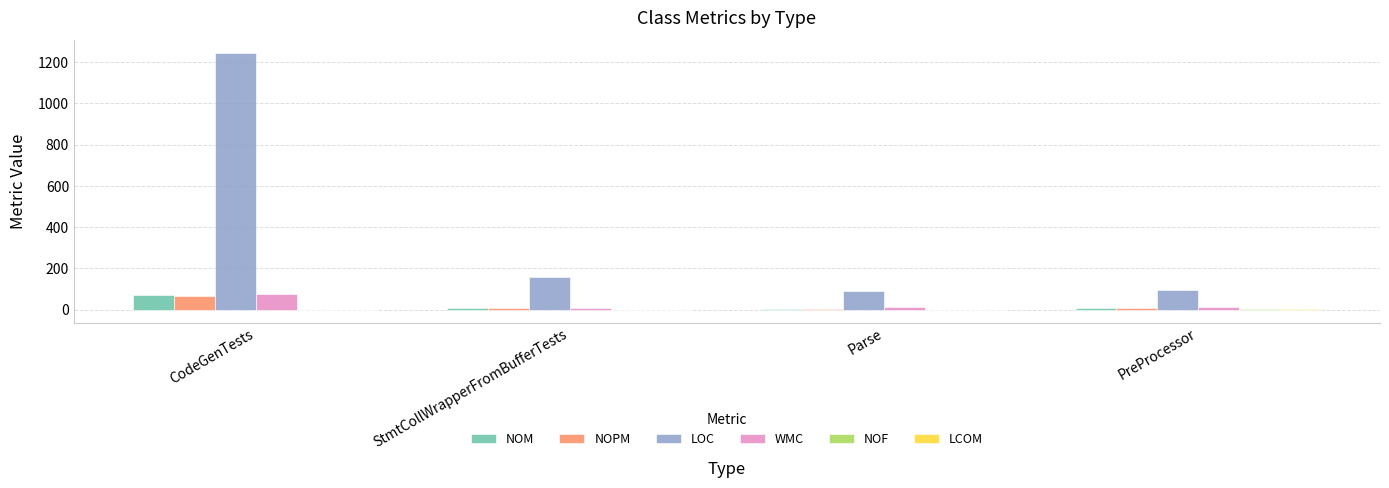

True or false: WMC has a value of 14.0 at PreProcessor.

True